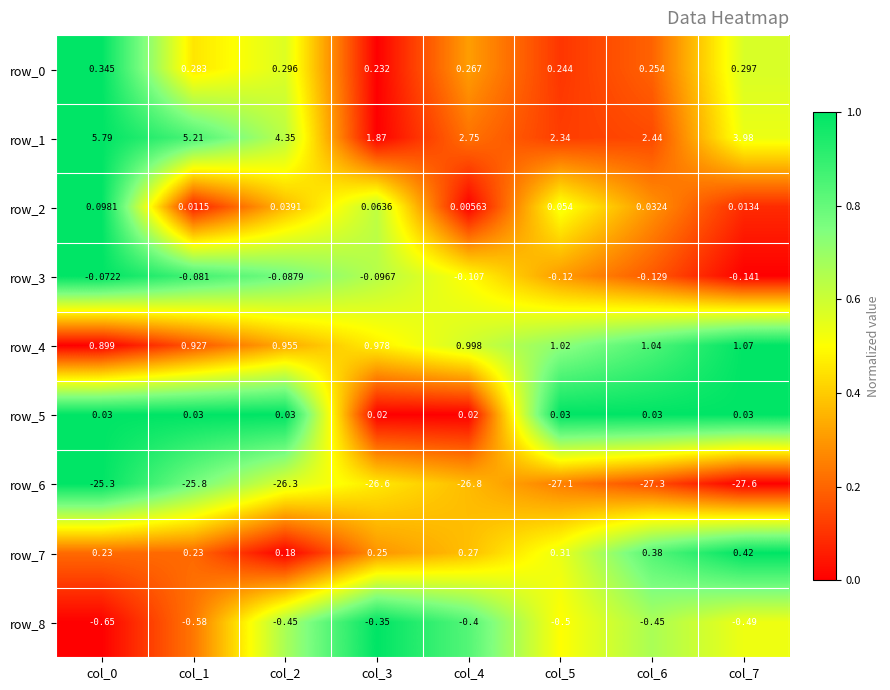

Is the value of row_5 at col_3 greater than the value of row_0 at col_3?

No